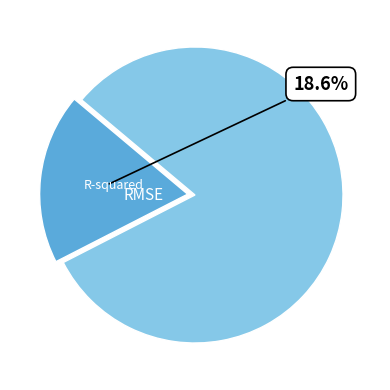

Is there a majority slice in this chart?

Yes